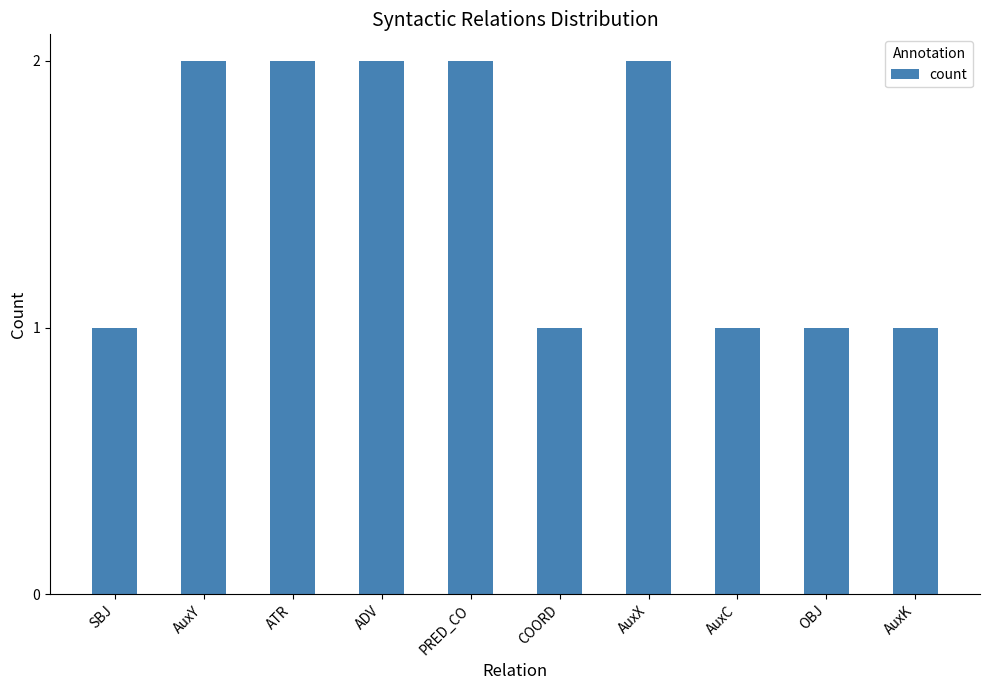

The value at AuxC is 1. True or false?

True